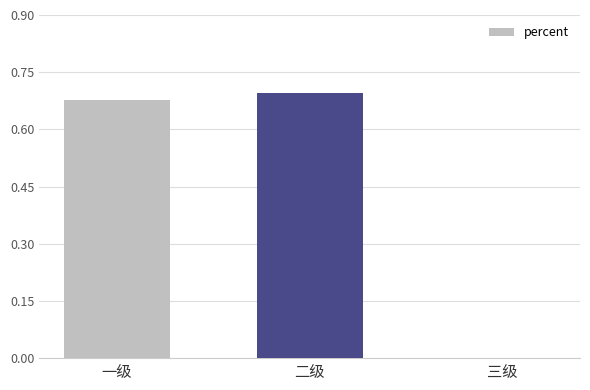

The chart shows a value of 1.0 at 一级. True or false?

False